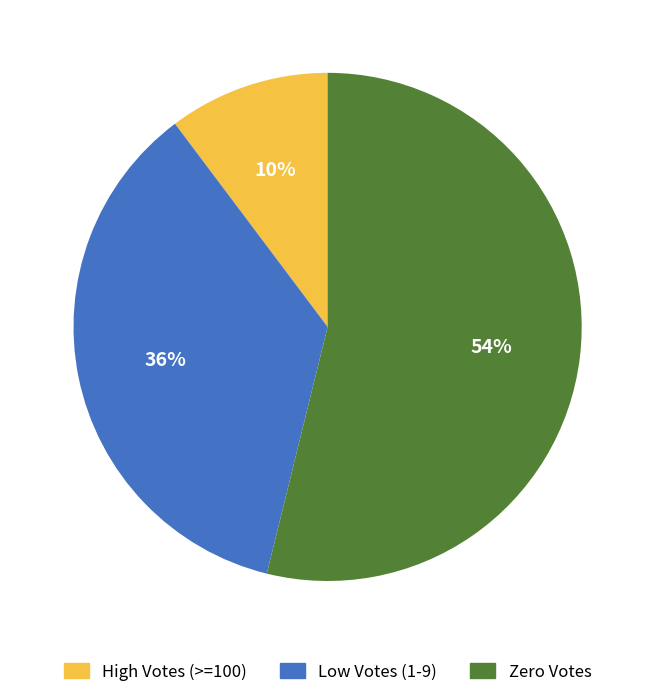

To the nearest percent, what is the difference between the largest and smallest slice percentages?

44%